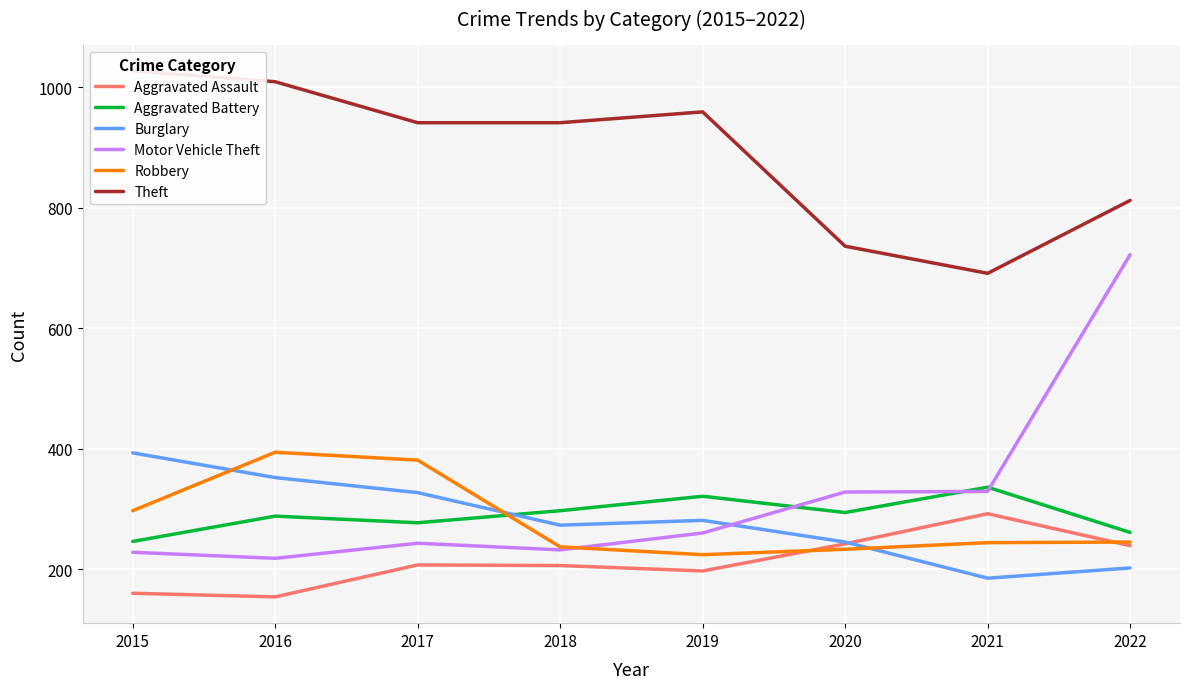

How many interior local valleys does the Robbery series have?

1